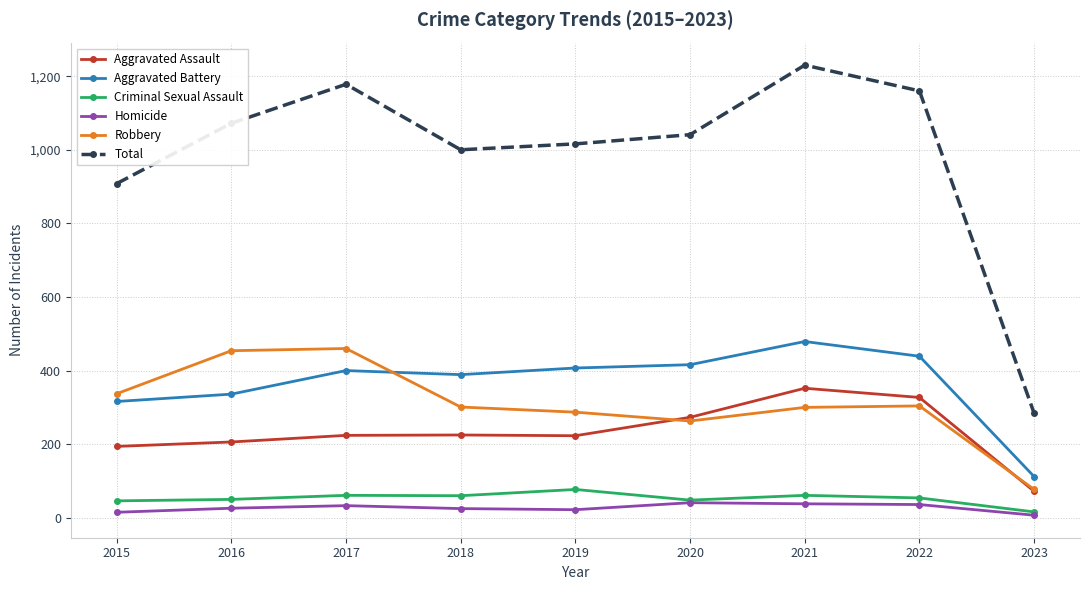

What is the difference between the Criminal Sexual Assault values at 2021 and 2023?

45